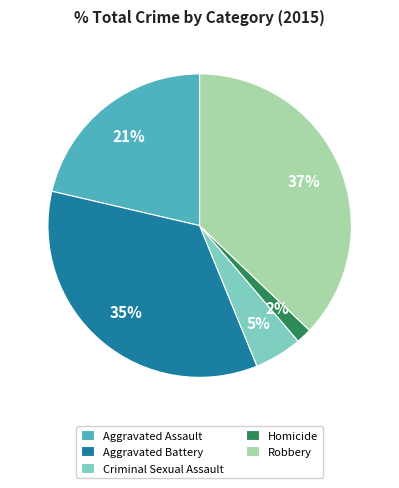

What percentage is the Homicide slice, to the nearest percent?

2%